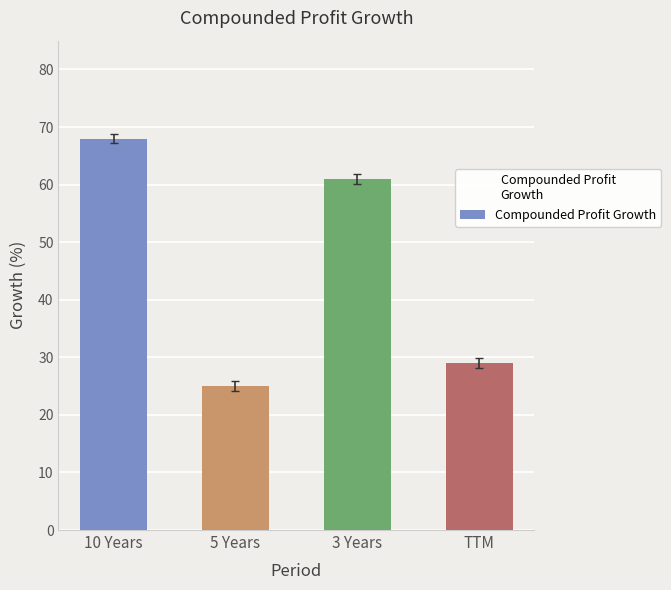

What position from the left is 3 Years?

3